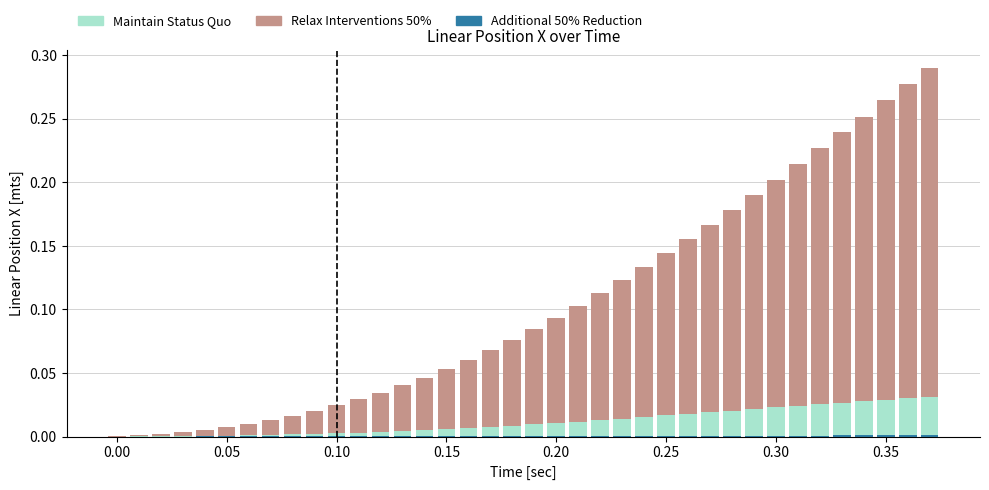

What are all the series names shown in the legend?

Relax Interventions 50%, Maintain Status Quo, Additional 50% Reduction